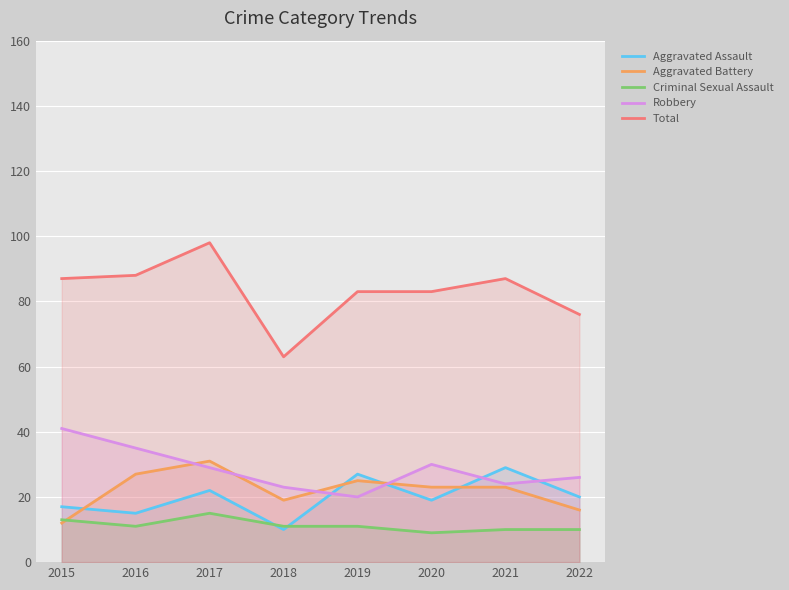

What is the difference between the second highest and second lowest values in the Total series?

12